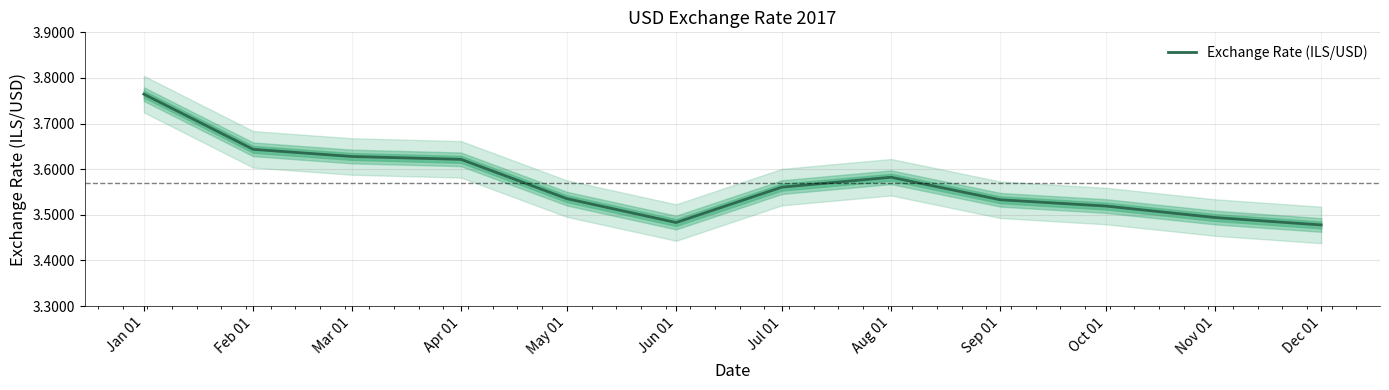

Is this an area chart (filled region under the line)?

No